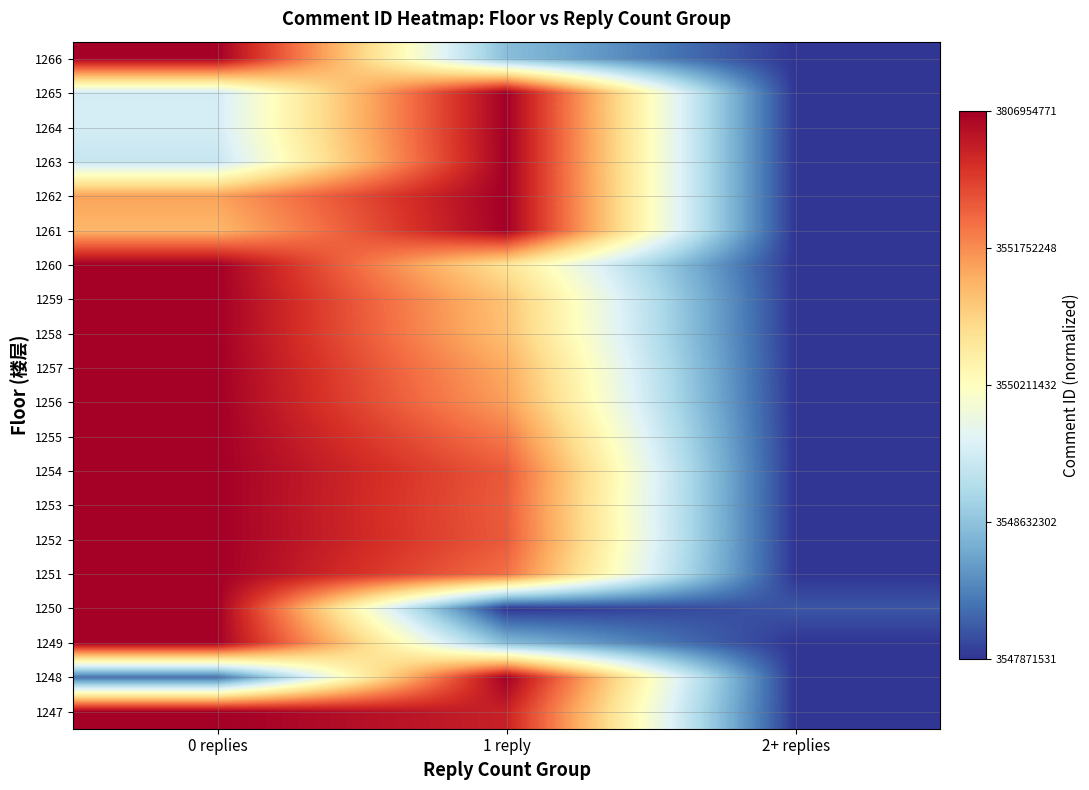

Which category has the highest value across all series?

0 replies